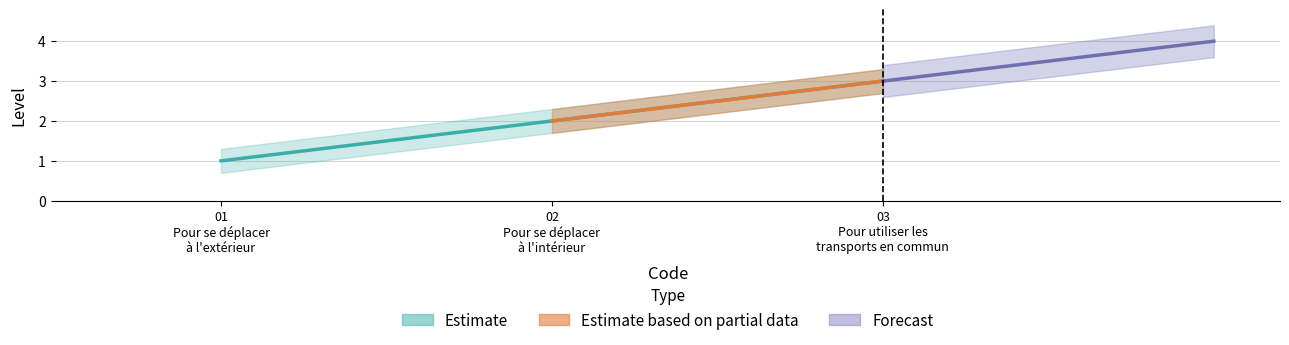

What is the label of the 3rd point from the left?

Pour utiliser les transports en commun